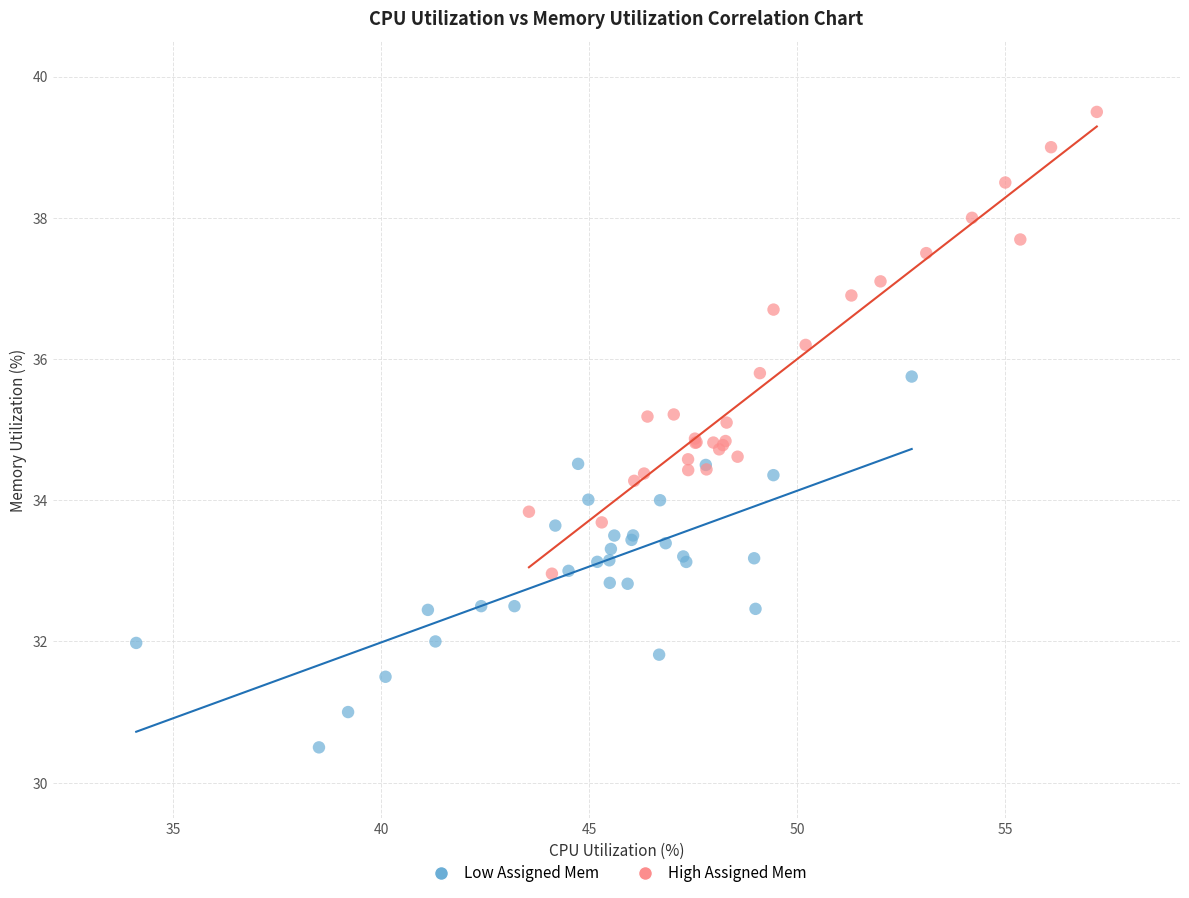

Which series reaches the maximum Y coordinate?

High Assigned Mem